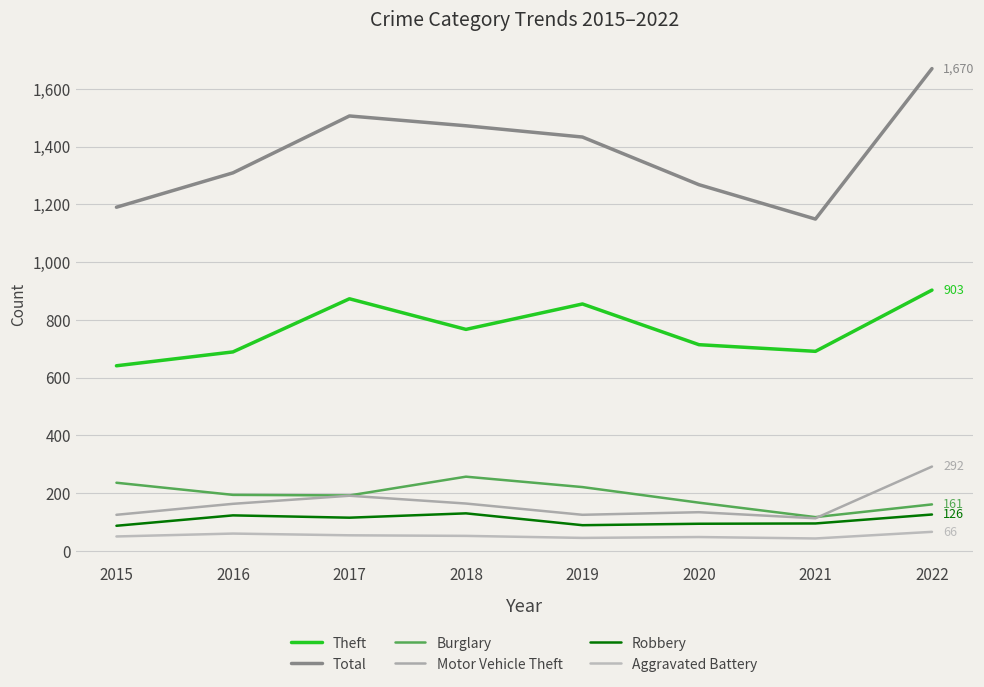

What is the average value of the Total series?

1375